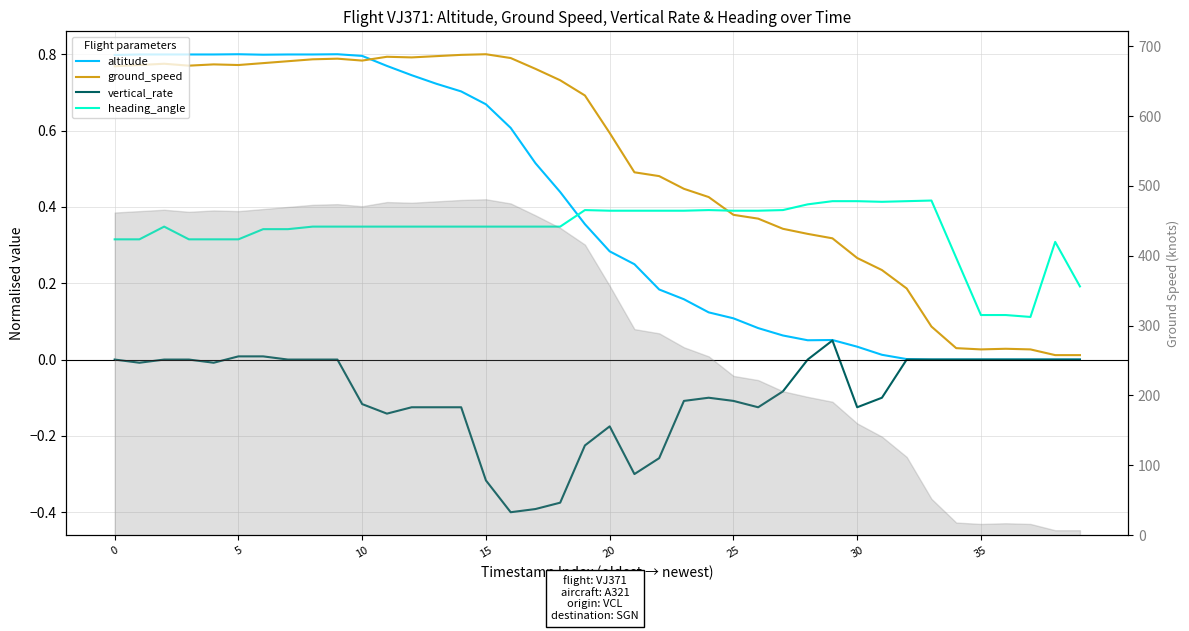

True or false: vertical_rate has more than 2 points higher than both neighbors.

True